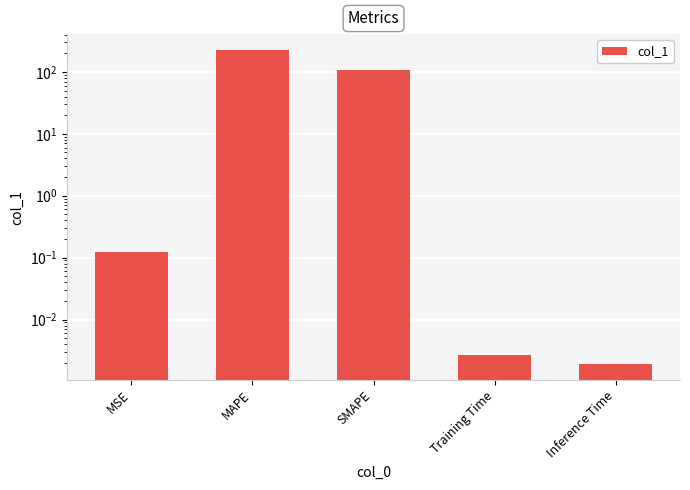

List the labels in order of value, largest first.

MAPE, SMAPE, MSE, Training Time, Inference Time